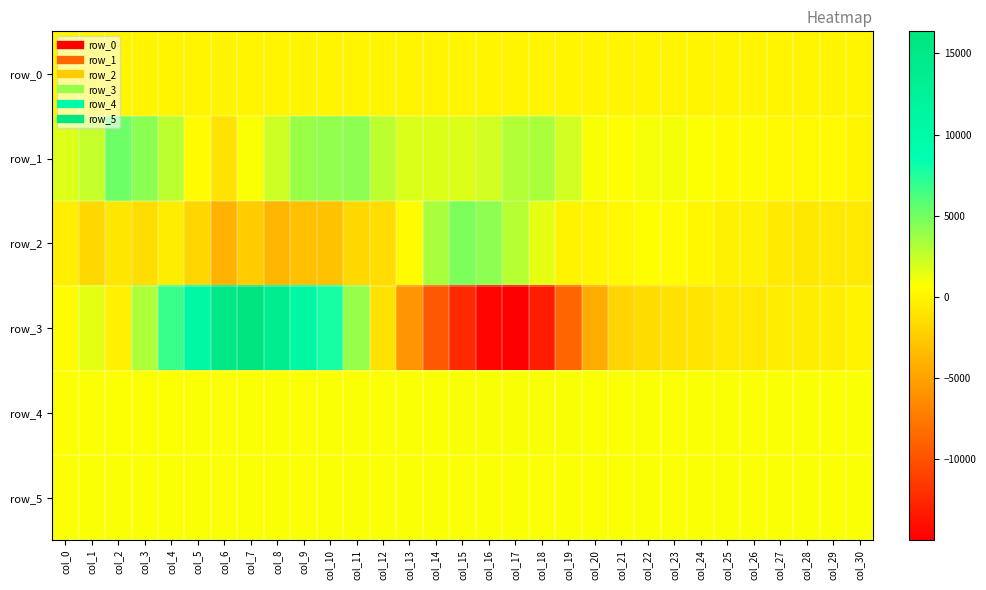

At which label does row_5 reach its minimum?

col_2